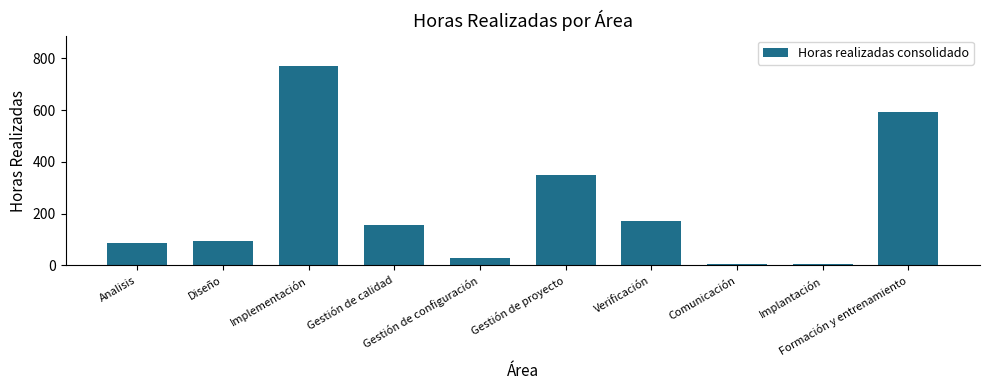

What is the maximum value shown in the chart?

772.0